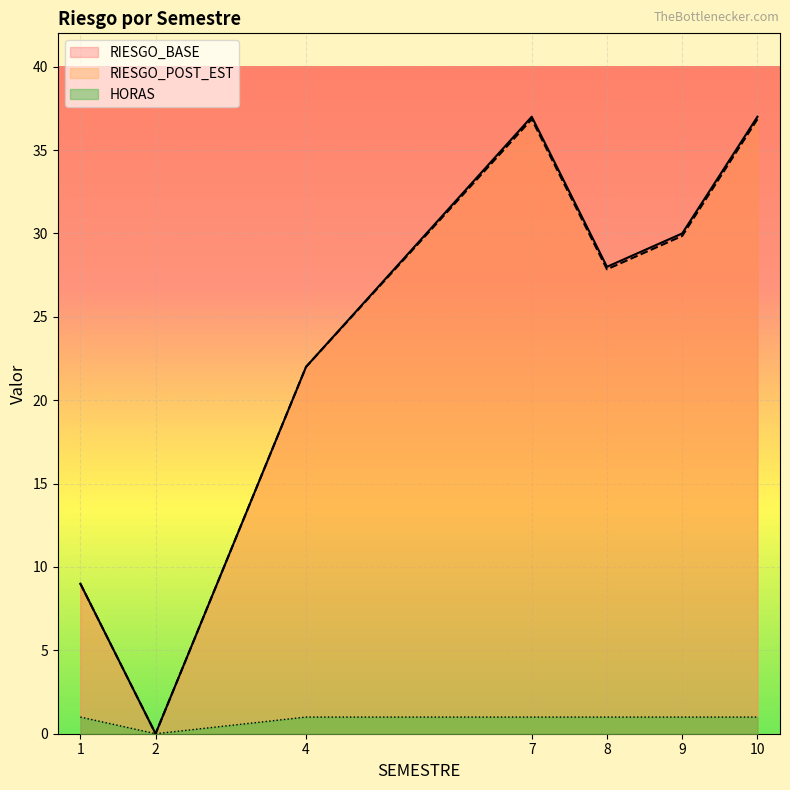

True or false: RIESGO_POST_EST and HORAS cross at least once.

False